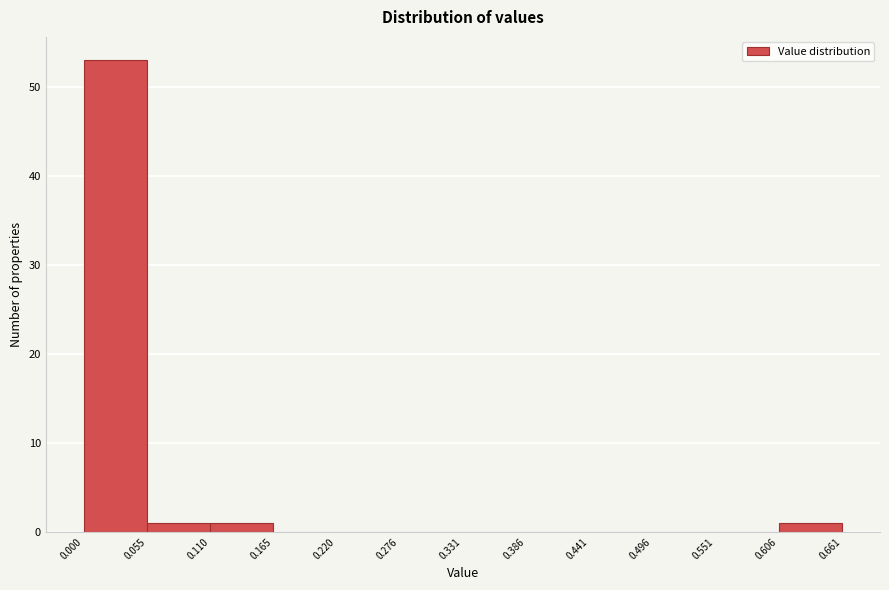

Reading left to right, list every bar in this chart as the range it spans on the x-axis followed by its height. The values are not printed on the chart, so give them approximately, as read against the axis.

0.000 to 0.055: 53
0.055 to 0.110: 1
0.110 to 0.165: 1
0.165 to 0.220: 0
0.220 to 0.276: 0
0.276 to 0.331: 0
0.331 to 0.386: 0
0.386 to 0.441: 0
0.441 to 0.496: 0
0.496 to 0.551: 0
0.551 to 0.606: 0
0.606 to 0.661: 1